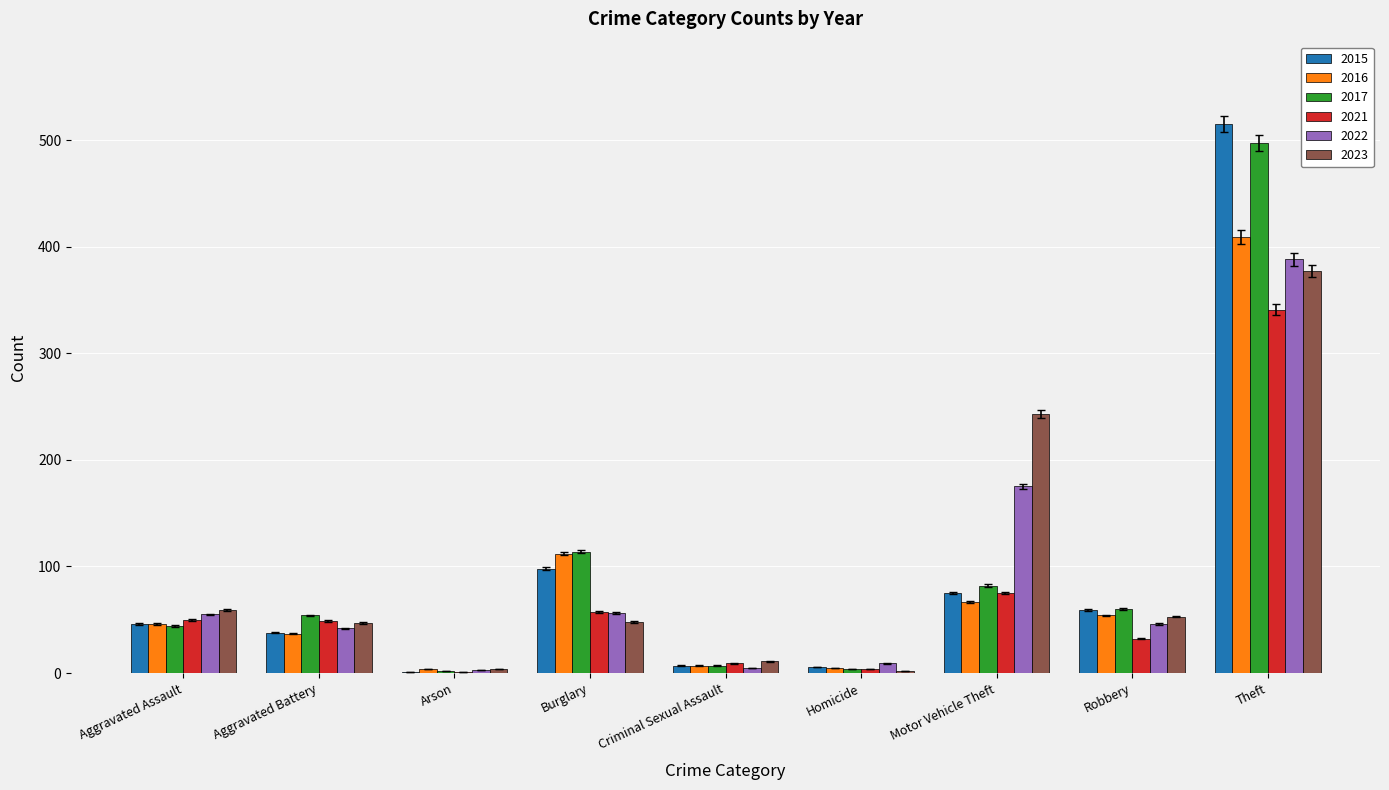

What value does the 2017 series have at Aggravated Battery, to the nearest 5?

55